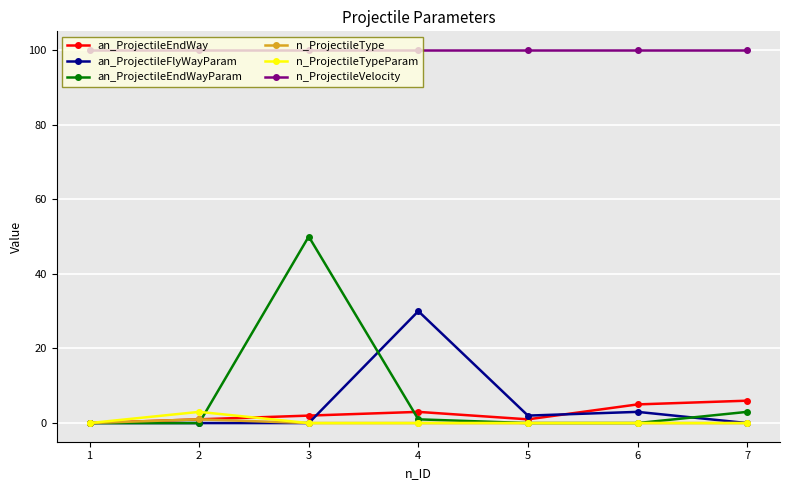

Does the chart display data point markers on the line(s)?

Yes